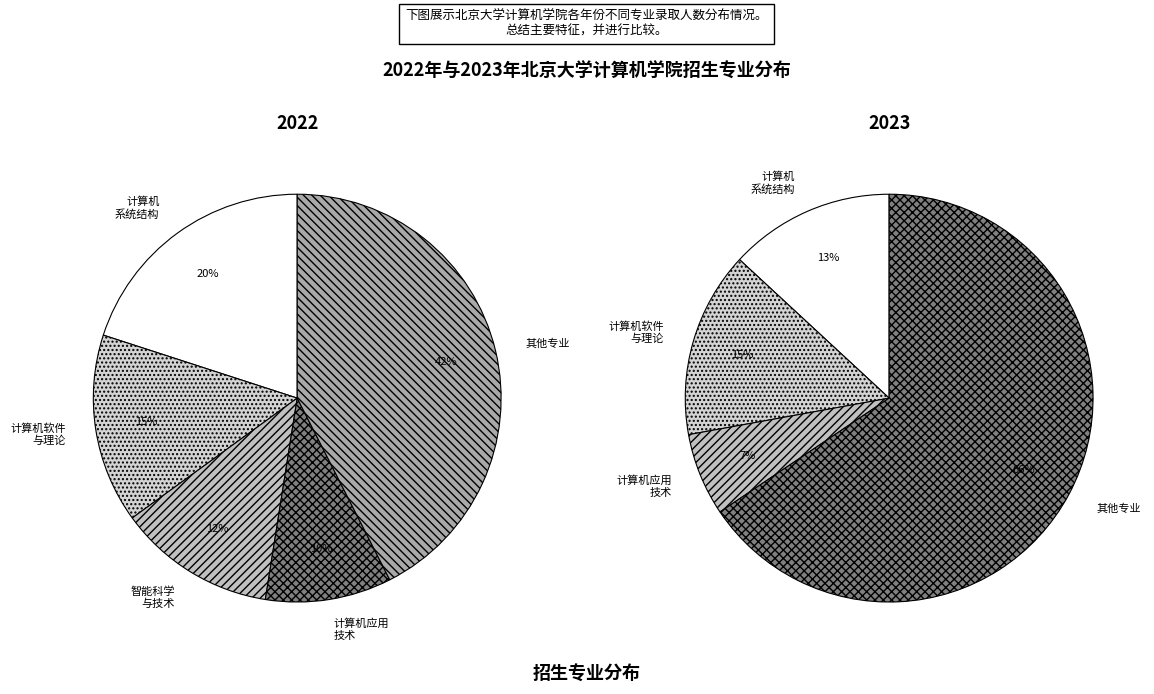

The 2023 slice represents 63% of the pie. True or false?

False